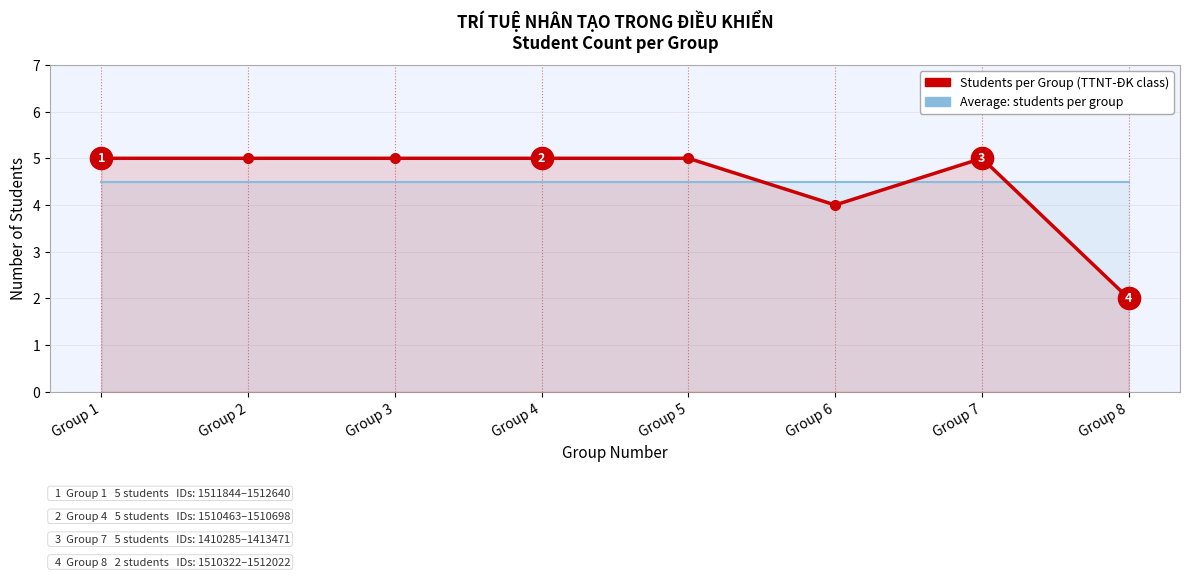

How many series are shown in this chart?

2